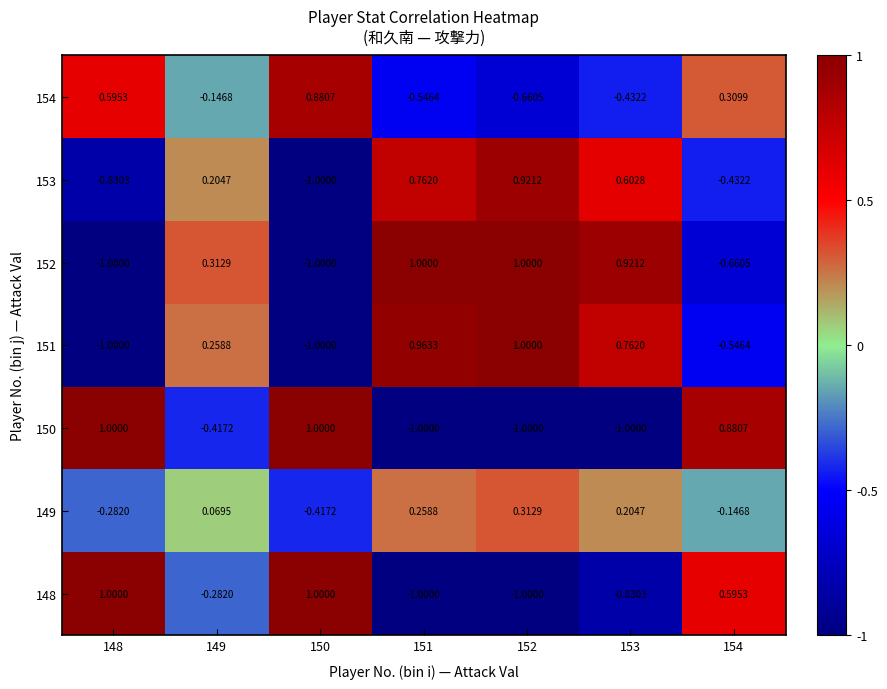

Reading right to left, list all the values displayed in this chart.

148: 154=0.6	153=-0.8	152=-1.0	151=-1.0	150=1.0	149=-0.3	148=1.0
149: 154=-0.1	153=0.2	152=0.3	151=0.3	150=-0.4	149=0.1	148=-0.3
150: 154=0.9	153=-1.0	152=-1.0	151=-1.0	150=1.0	149=-0.4	148=1.0
151: 154=-0.5	153=0.8	152=1.0	151=1.0	150=-1.0	149=0.3	148=-1.0
152: 154=-0.7	153=0.9	152=1.0	151=1.0	150=-1.0	149=0.3	148=-1.0
153: 154=-0.4	153=0.6	152=0.9	151=0.8	150=-1.0	149=0.2	148=-0.8
154: 154=0.3	153=-0.4	152=-0.7	151=-0.5	150=0.9	149=-0.1	148=0.6